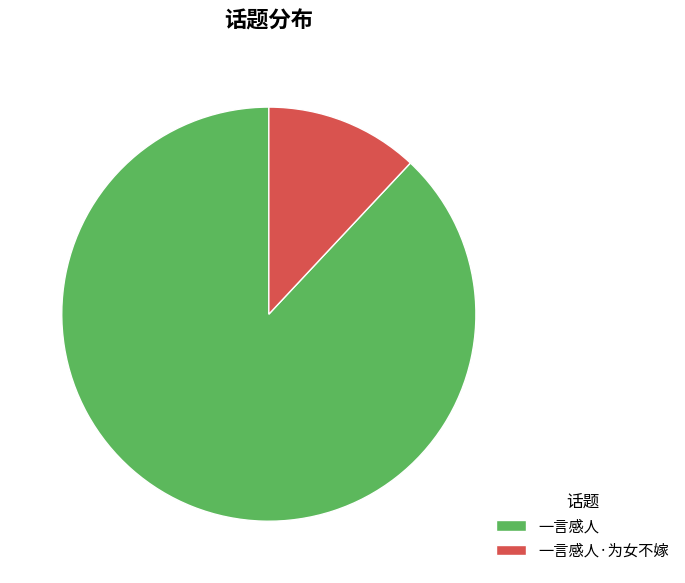

Count the number of slices in the pie.

2